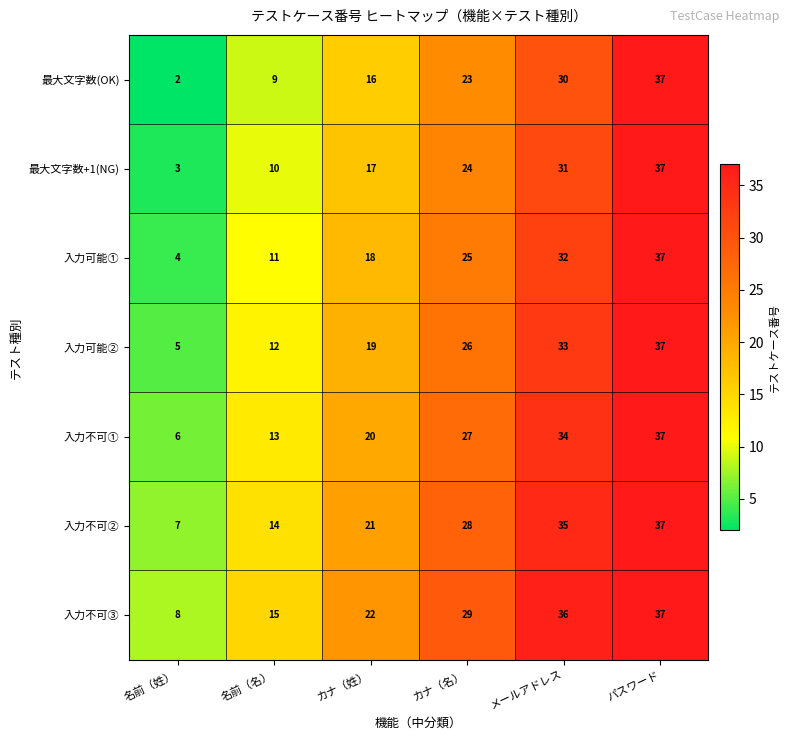

List the series in order of their overall mean, highest first.

入力不可③, 入力不可②, 入力不可①, 入力可能②, 入力可能①, 最大文字数+1(NG), 最大文字数(OK)